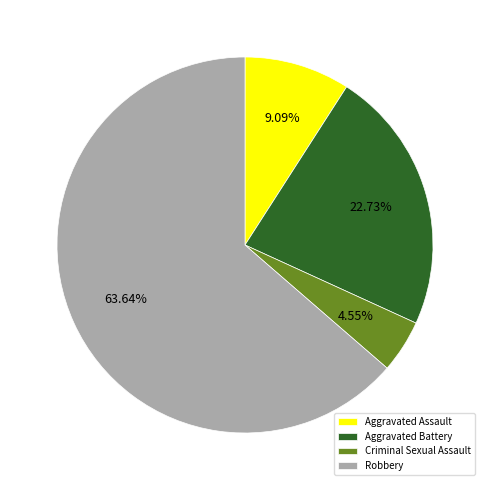

Approximately how many times larger is the value at Robbery compared to Aggravated Assault?

7.0